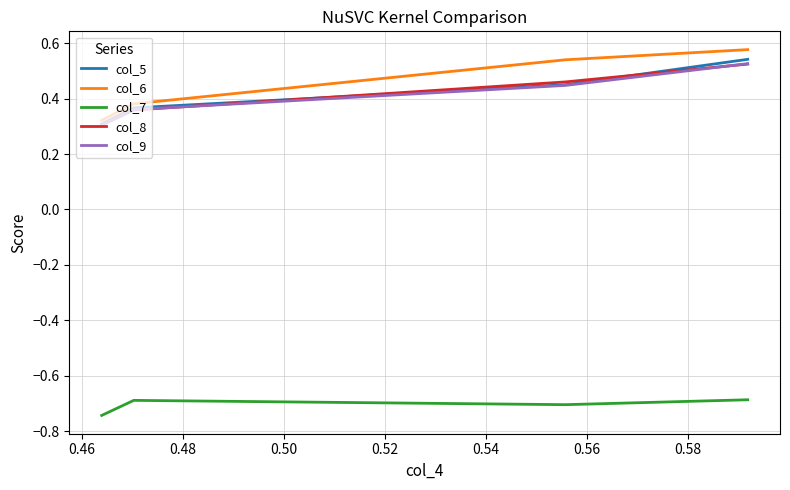

Does the chart have visible grid lines?

Yes